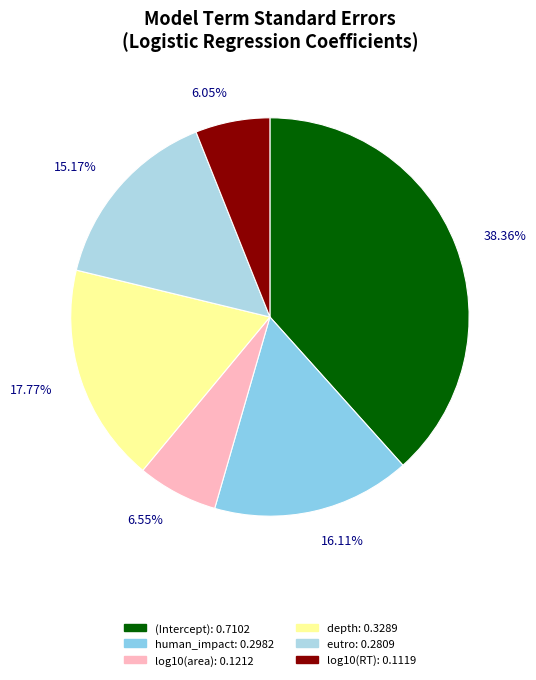

How much of the chart is everything except human_impact?

83.9%